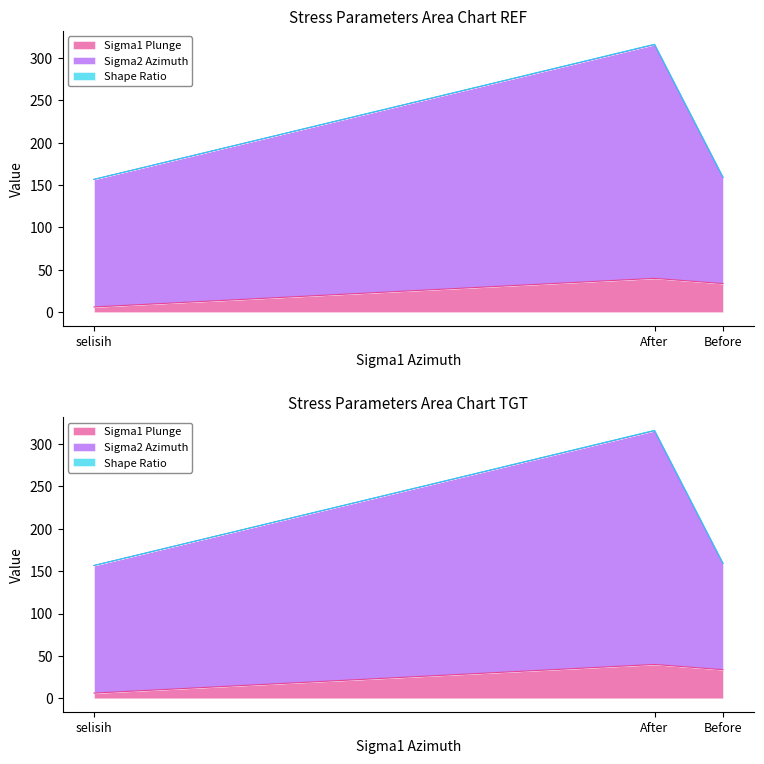

Between After and Before, which is larger?

After